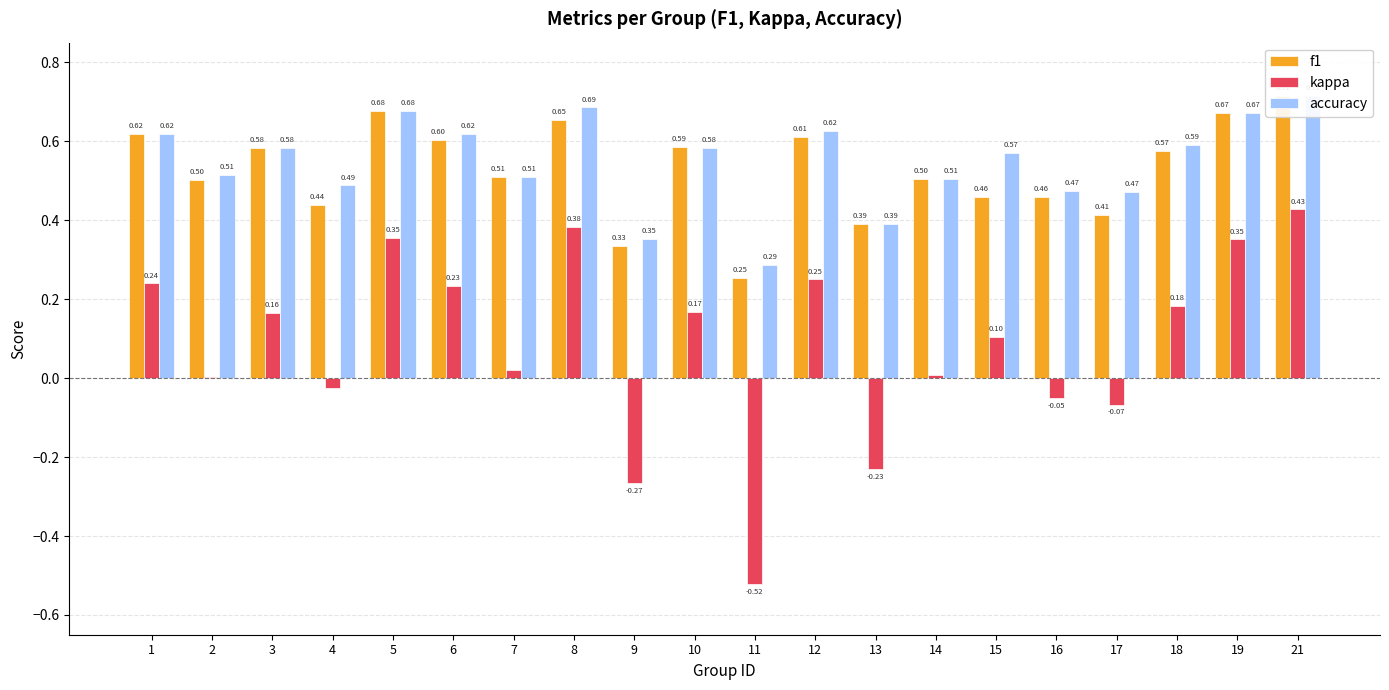

How many groups of bars are there?

20